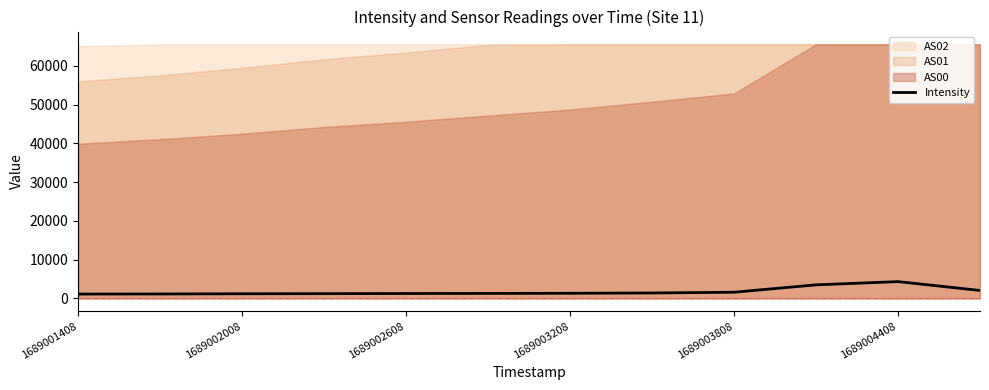

How many data points are less than 1335?

6